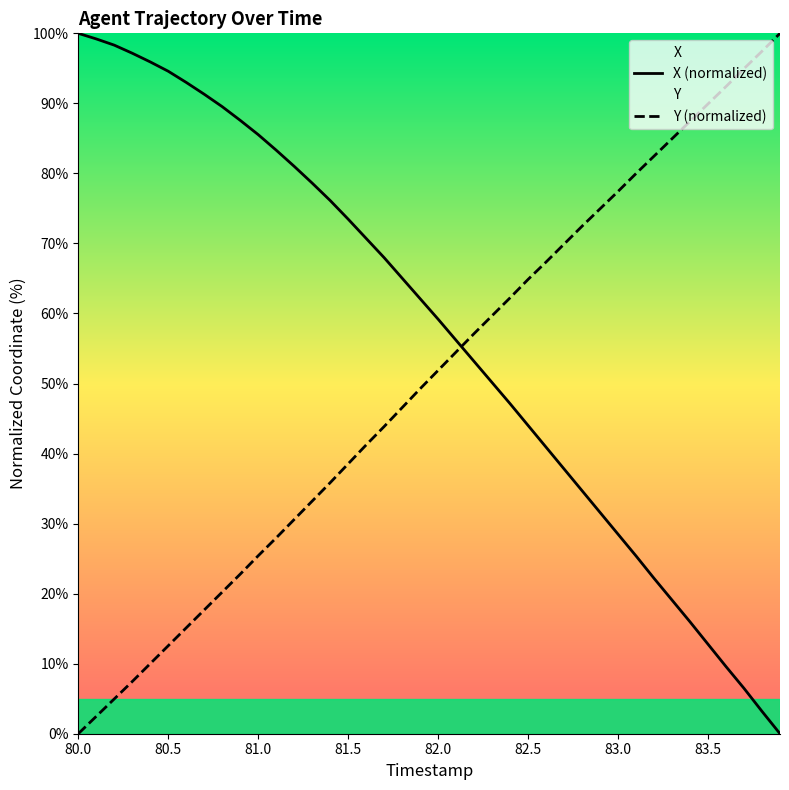

What is the total value across all series at 82.3?

109.8